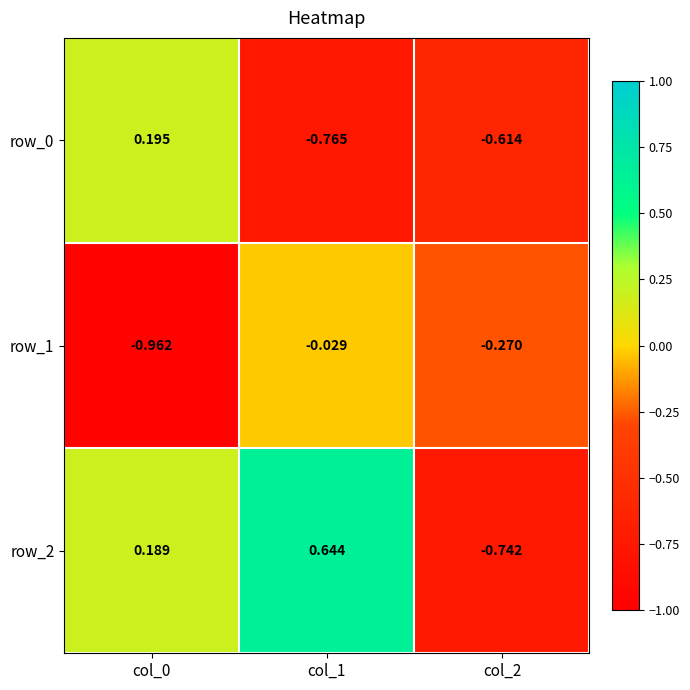

Is the value of row_2 at col_0 greater than the value of row_1 at col_2?

Yes